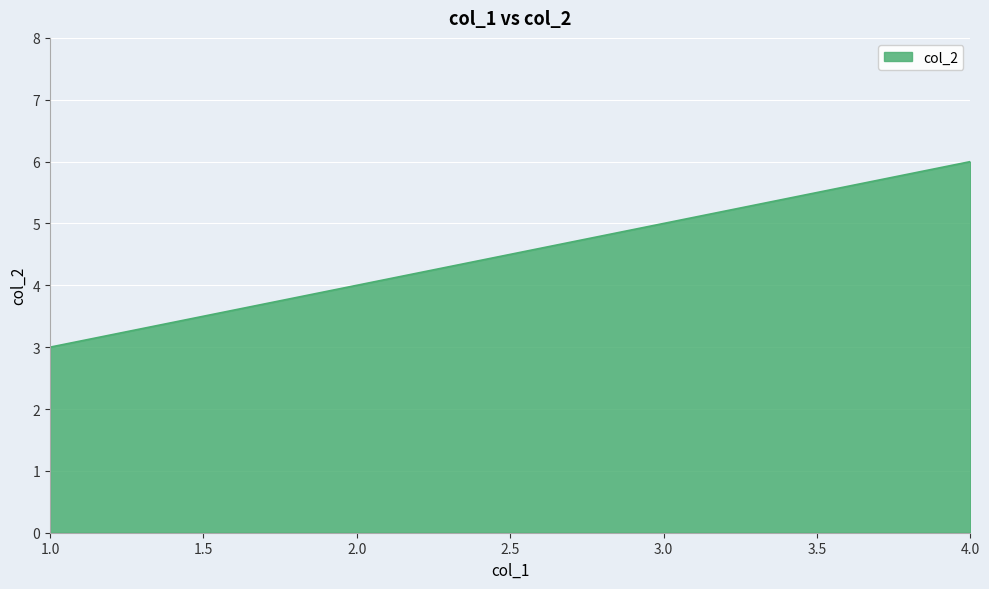

At which category does the chart reach its minimum across all series?

1.0